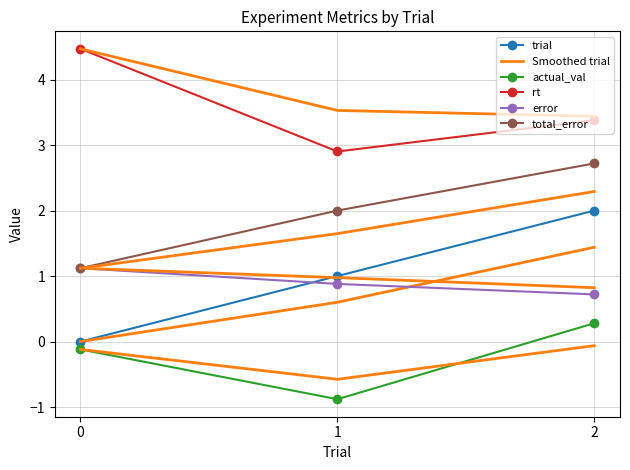

Which series changed the most between 0 and 1?

rt